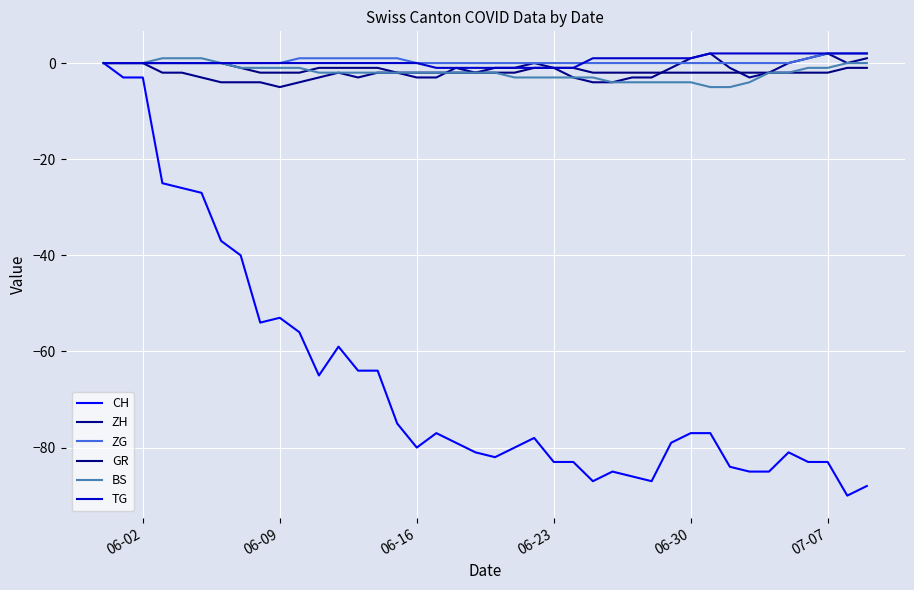

Count the TG values in the range 0 to 1.

23